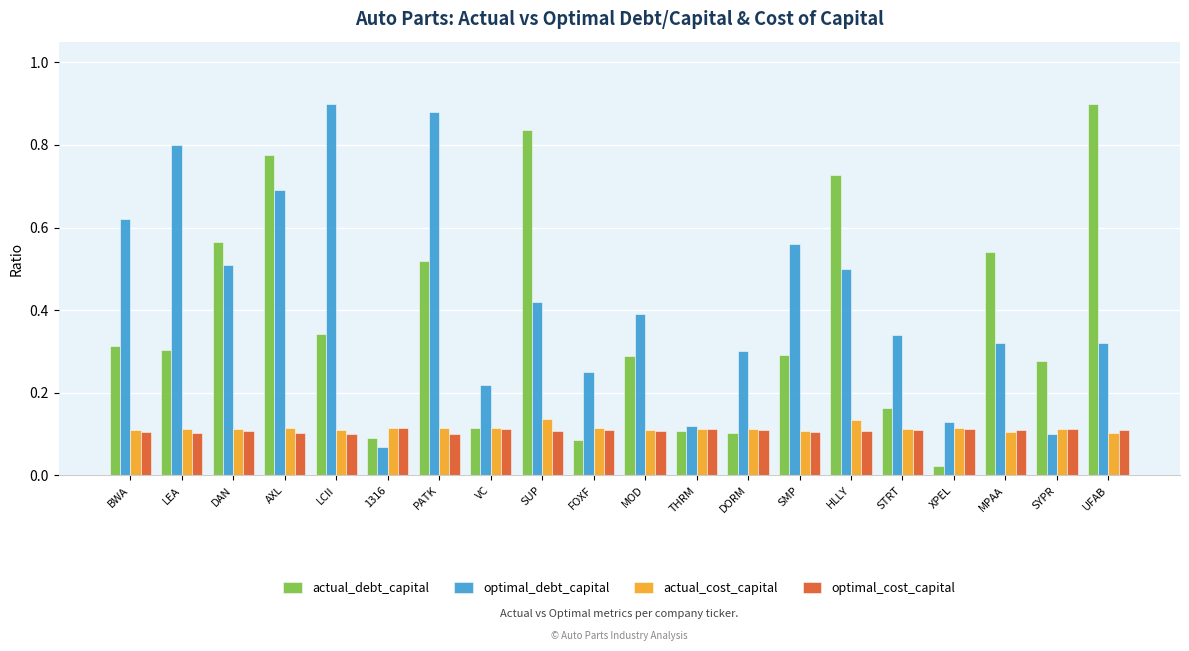

Which series has the largest total across all categories?

optimal_debt_capital